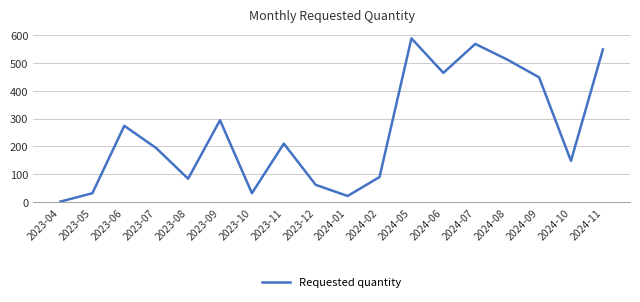

Does the chart have visible grid lines?

Yes